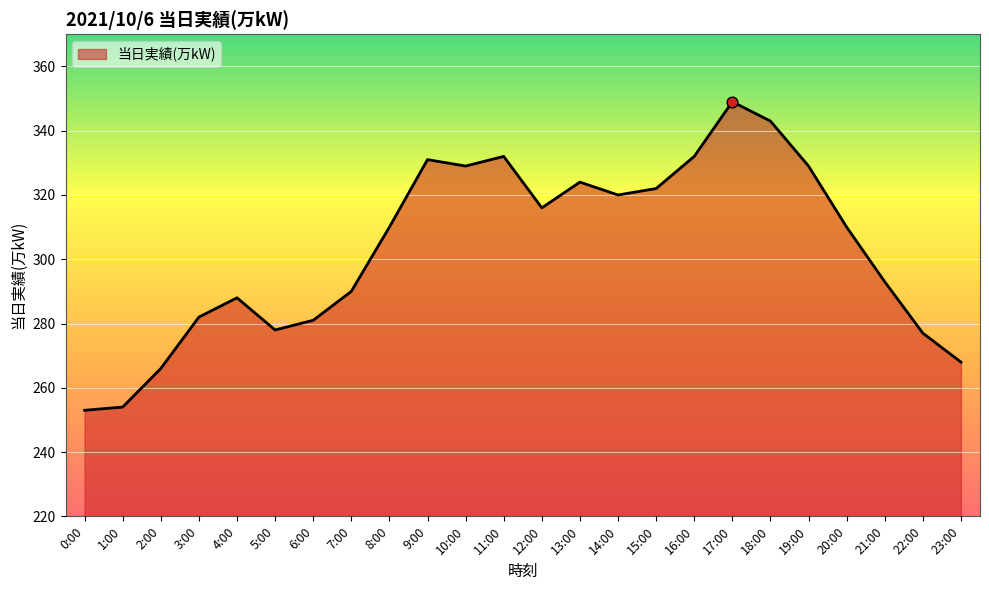

Which has a higher value, 2:00 or 6:00?

6:00